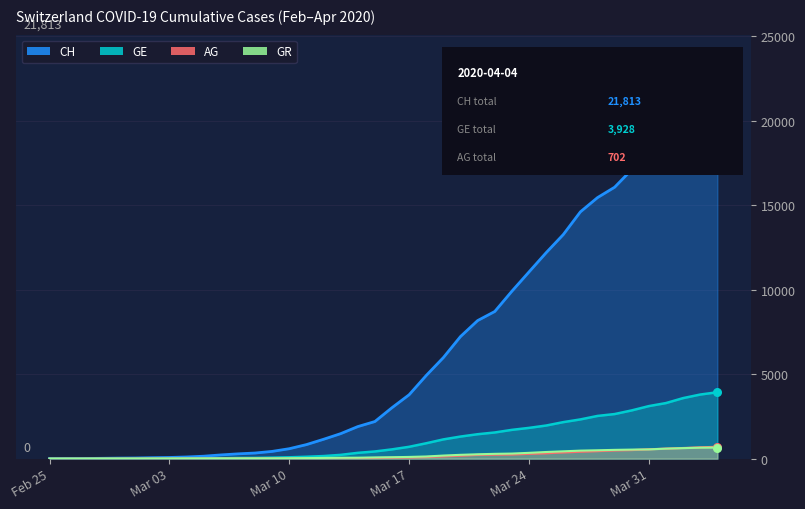

Which series has the widest spread of Y values?

CH